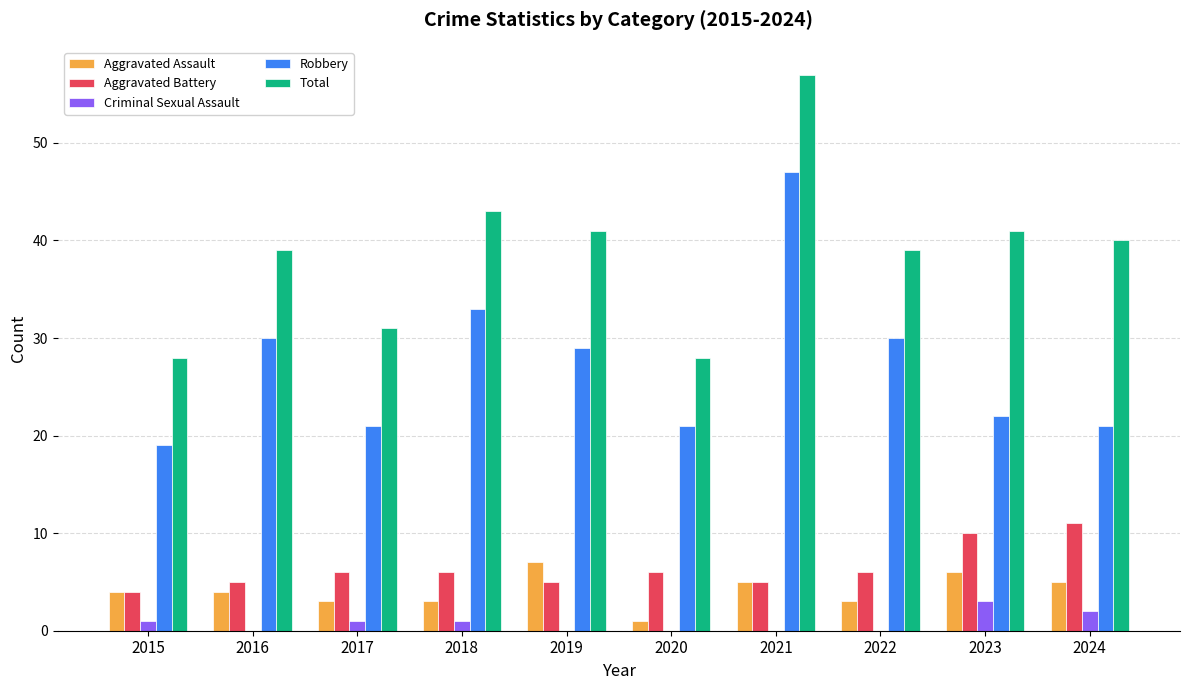

What is the approximate value of Aggravated Battery at 2023?

10